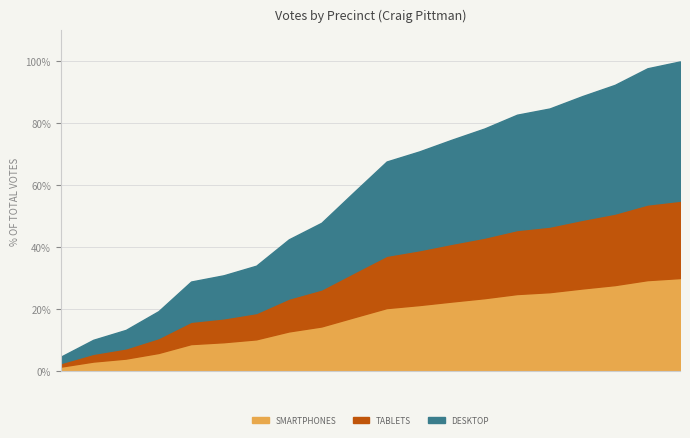

What position from the left is CHOCCOLOCCO COMMUNITY CENTER?

19